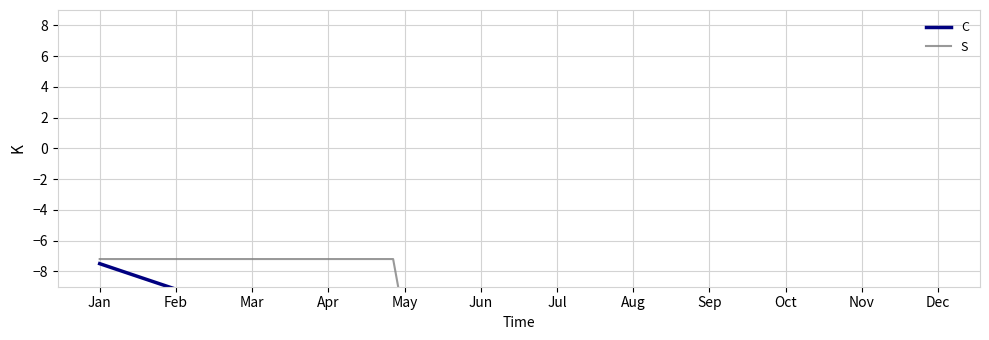

After their last crossing, which series has the higher values: S or C?

S